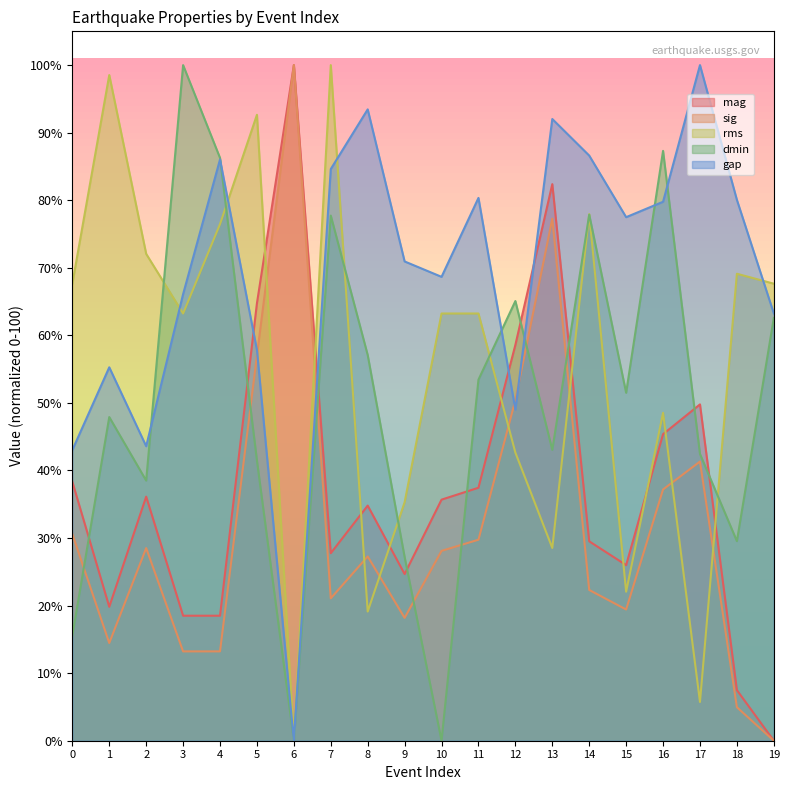

Where do gap and rms first cross each other?

2 and 3